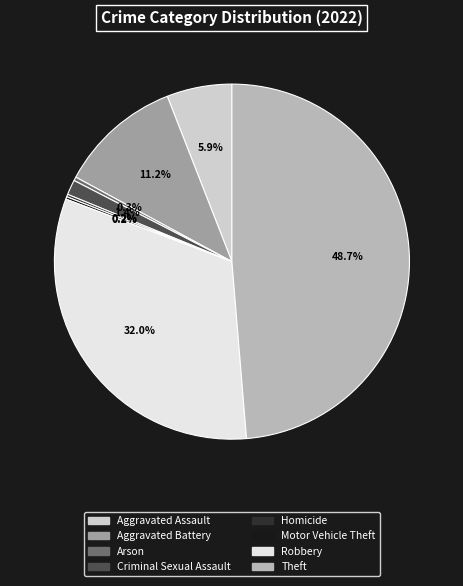

To the nearest percent, what is the combined percentage of Criminal Sexual Assault and Aggravated Battery?

13%